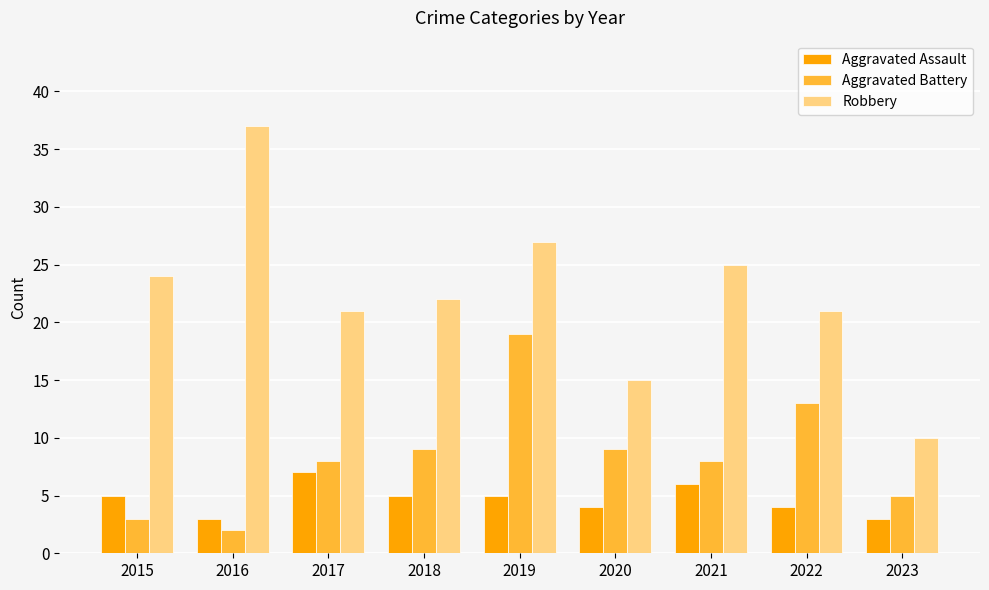

Reading left to right, list all the values displayed in this chart.

Aggravated Assault: 2015=5	2016=3	2017=7	2018=5	2019=5	2020=4	2021=6	2022=4	2023=3
Aggravated Battery: 2015=3	2016=2	2017=8	2018=9	2019=19	2020=9	2021=8	2022=13	2023=5
Robbery: 2015=24	2016=37	2017=21	2018=22	2019=27	2020=15	2021=25	2022=21	2023=10